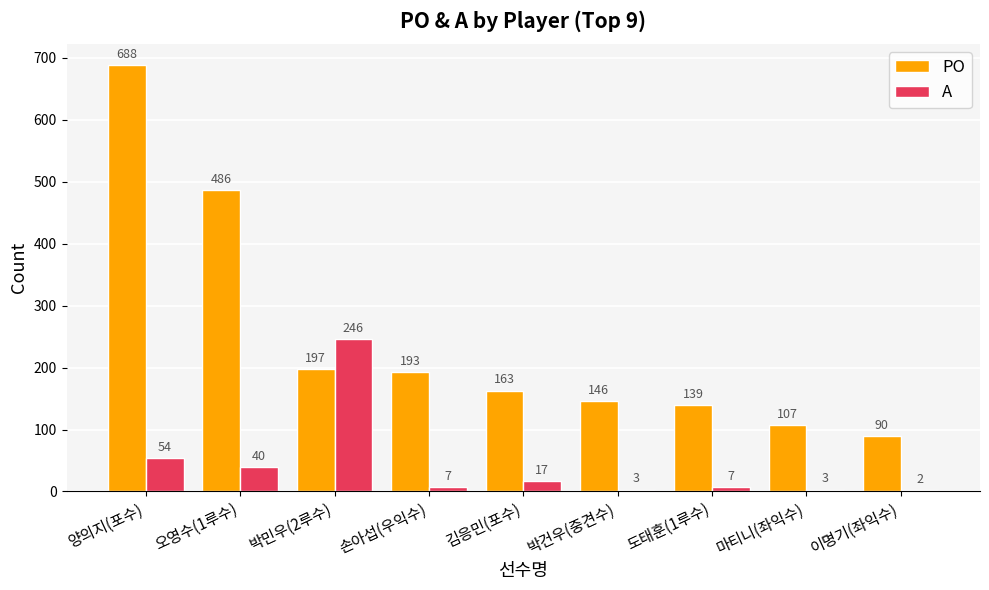

At which label does A reach its peak?

박민우(2루수)